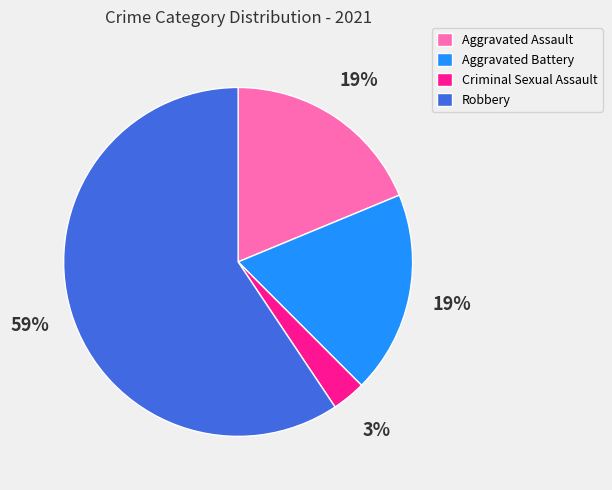

Does Criminal Sexual Assault represent more than half of the total?

No